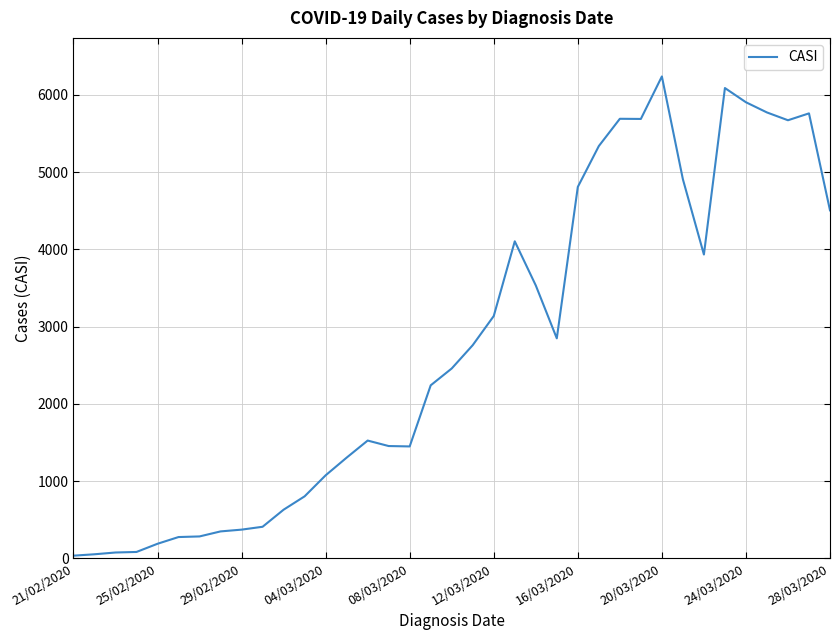

What is the maximum value shown in the chart?

6239